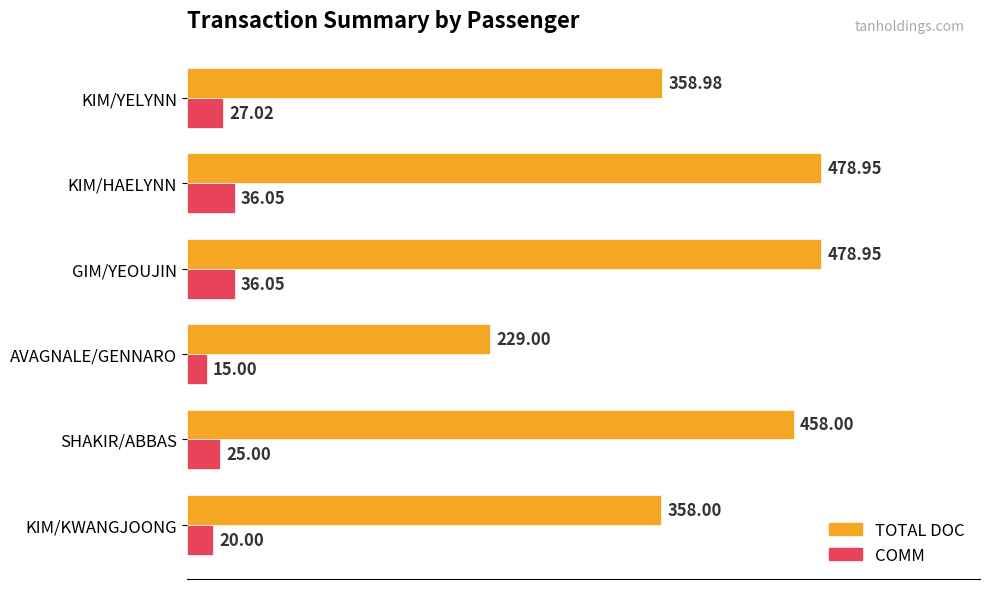

Which label corresponds to the smallest value in the chart?

AVAGNALE/GENNARO